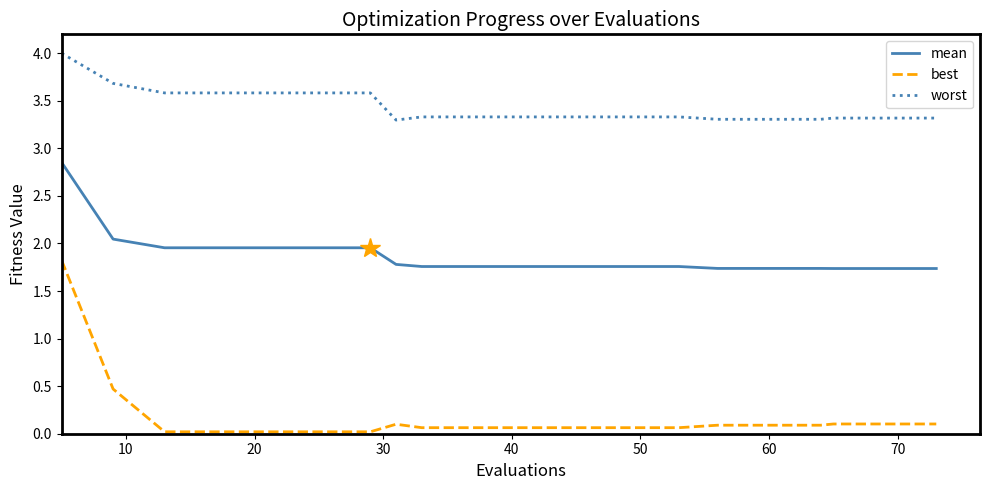

True or false: best and mean intersect in this chart.

False